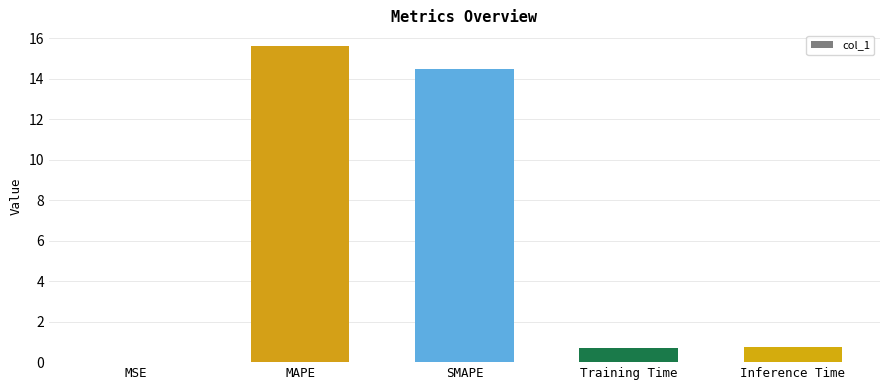

How many distinct data groups are displayed?

1